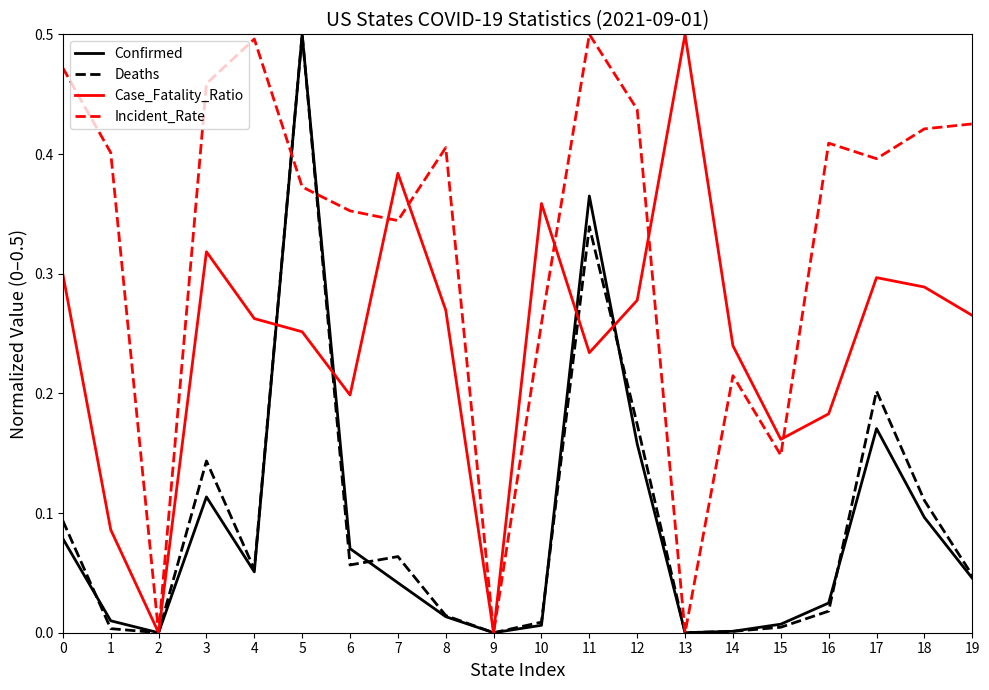

True or false: Confirmed and Incident_Rate cross at least once.

True